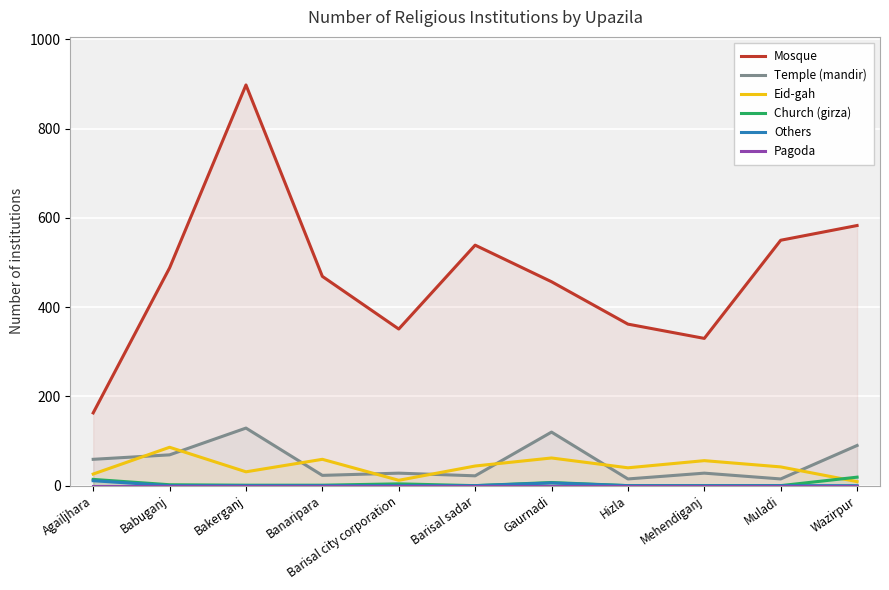

Read the Others value at Agailjhara, to the nearest 5.

10